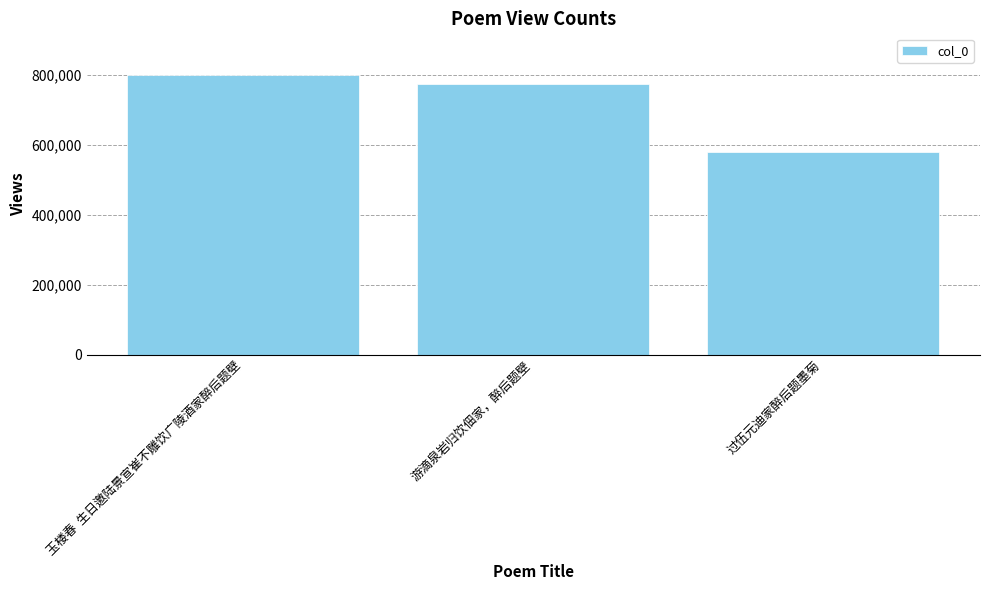

What value does the data have at 玉楼春  生日邀陆景宣崔不雕饮广陵酒家醉后题壁, to the nearest 10?

797960